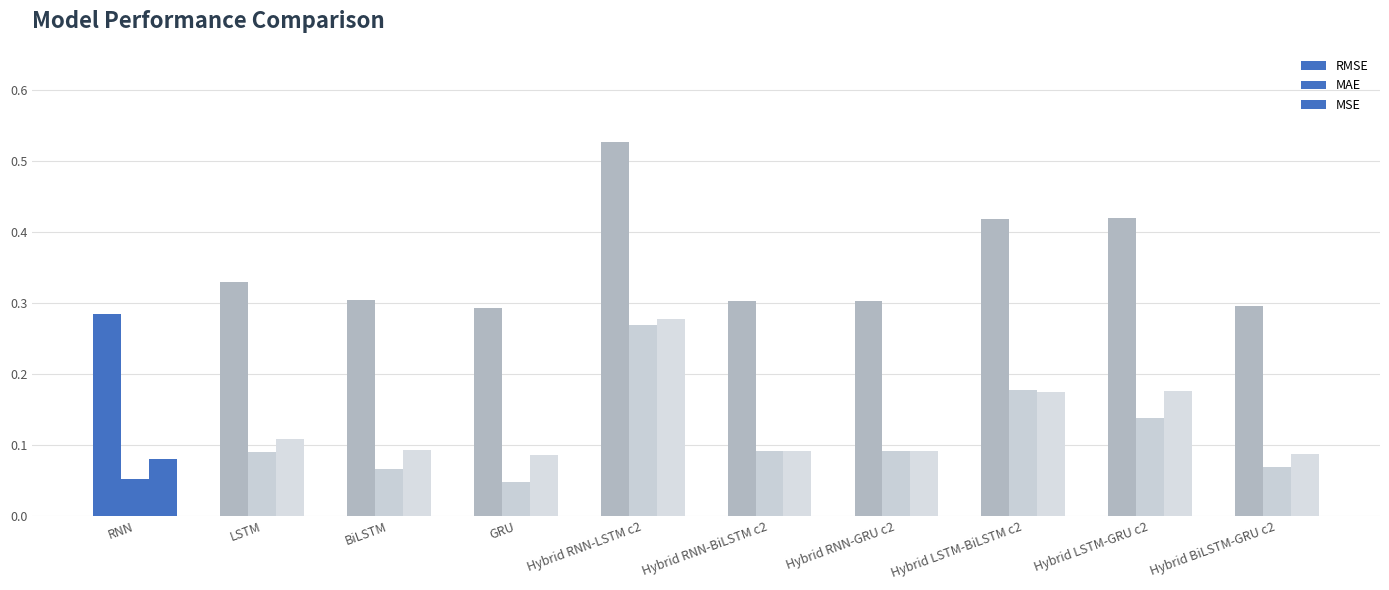

Does the chart contain stacked bars?

No